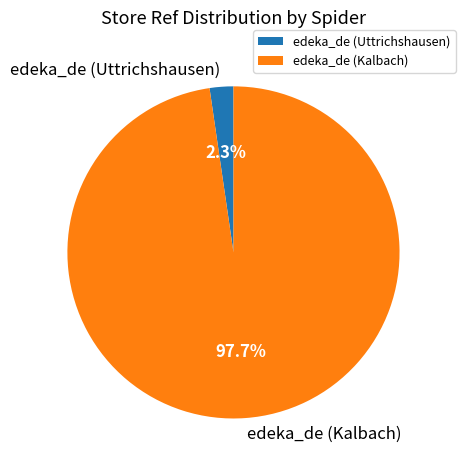

Which category has the biggest portion of the pie?

edeka_de (Kalbach)